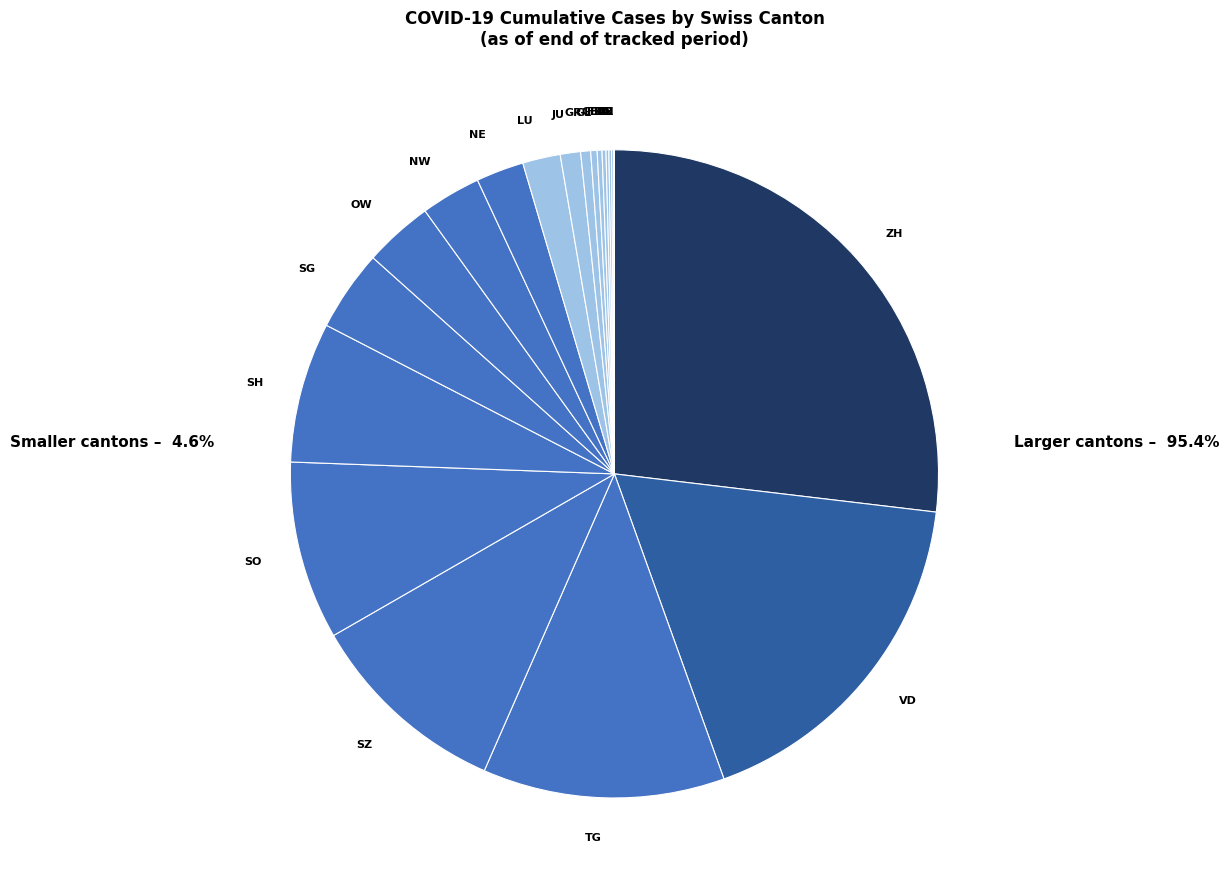

Is the sum of GR and NW greater than half?

No